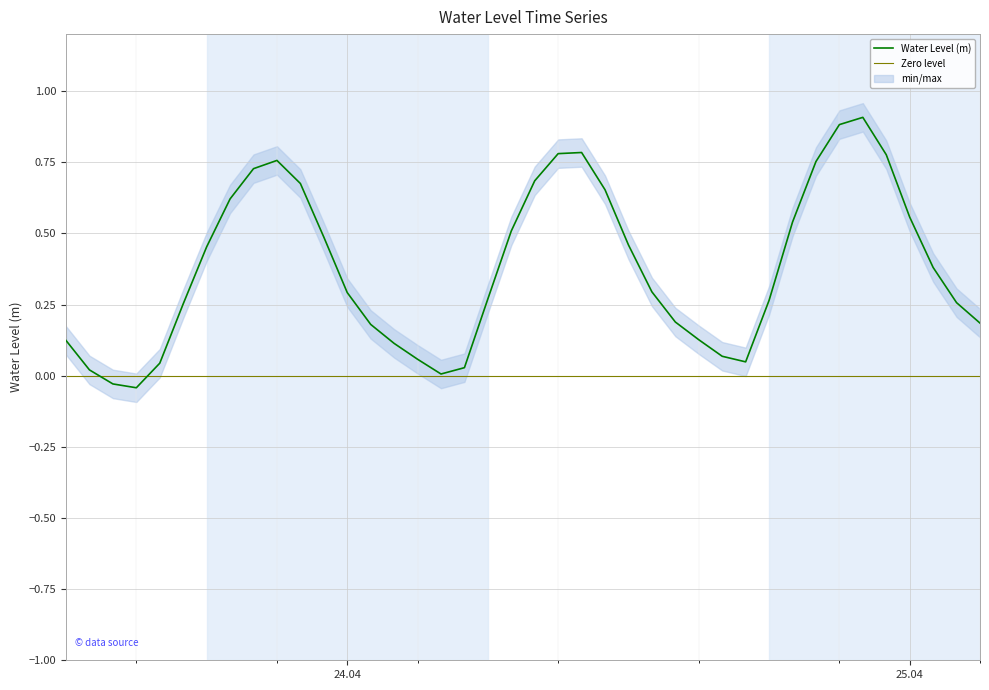

How many data points are above 0?

38